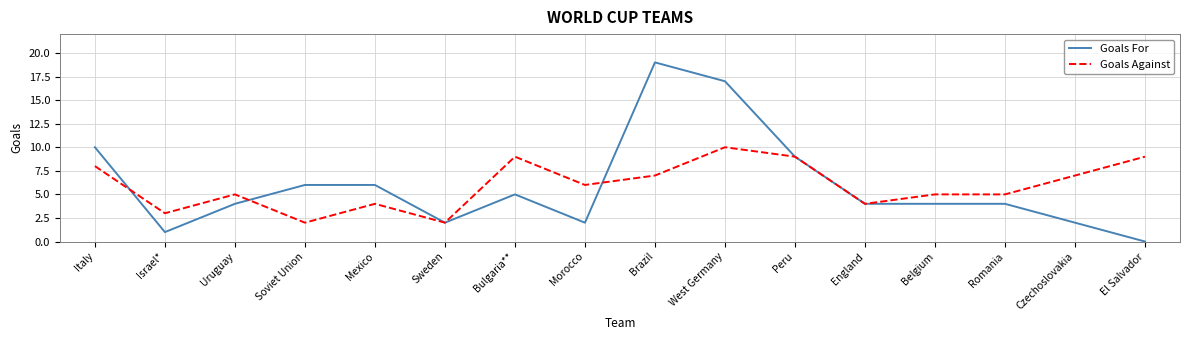

What position from the left is Belgium?

13